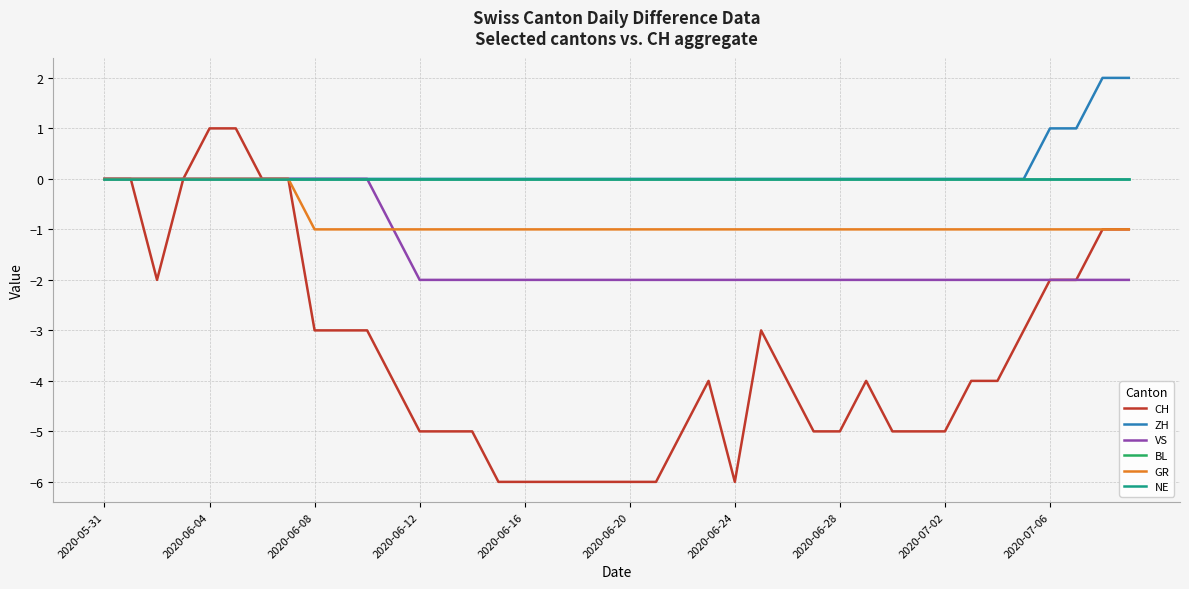

True or false: GR and NE intersect in this chart.

False